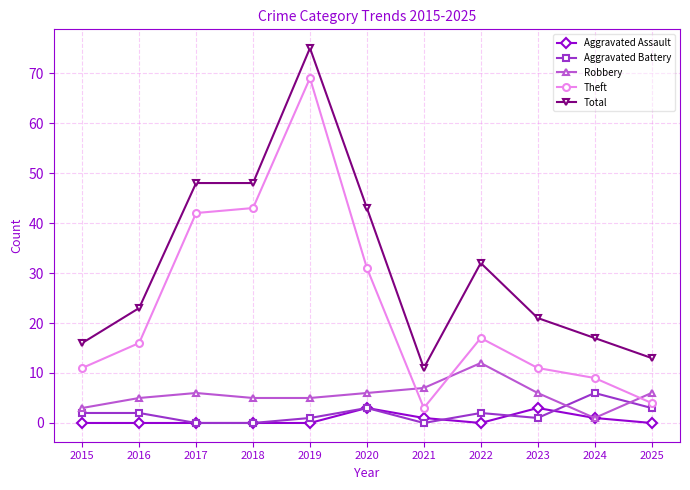

Where is Theft nearest to the value 36?

2020